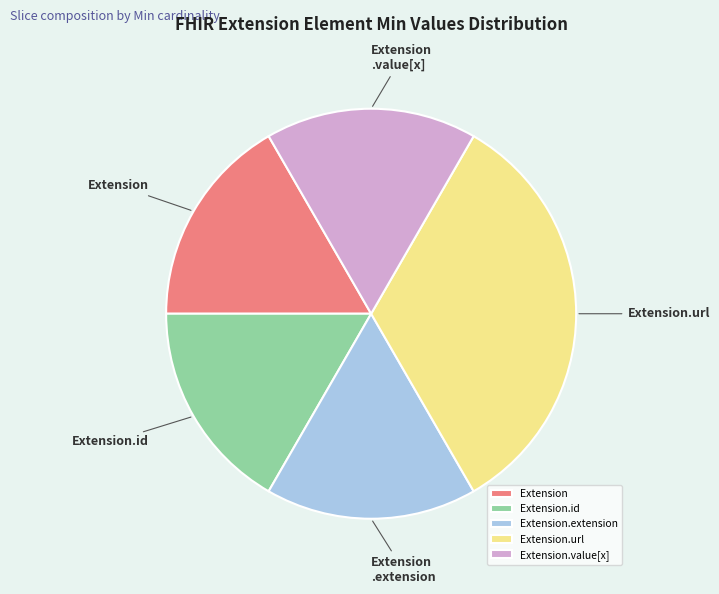

How many slices are in this pie chart?

5